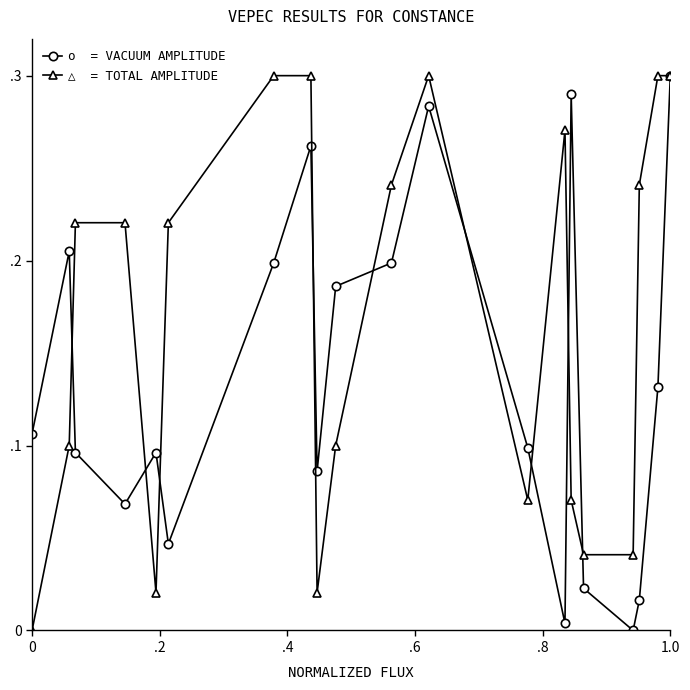

Is this an area chart (filled region under the line)?

No